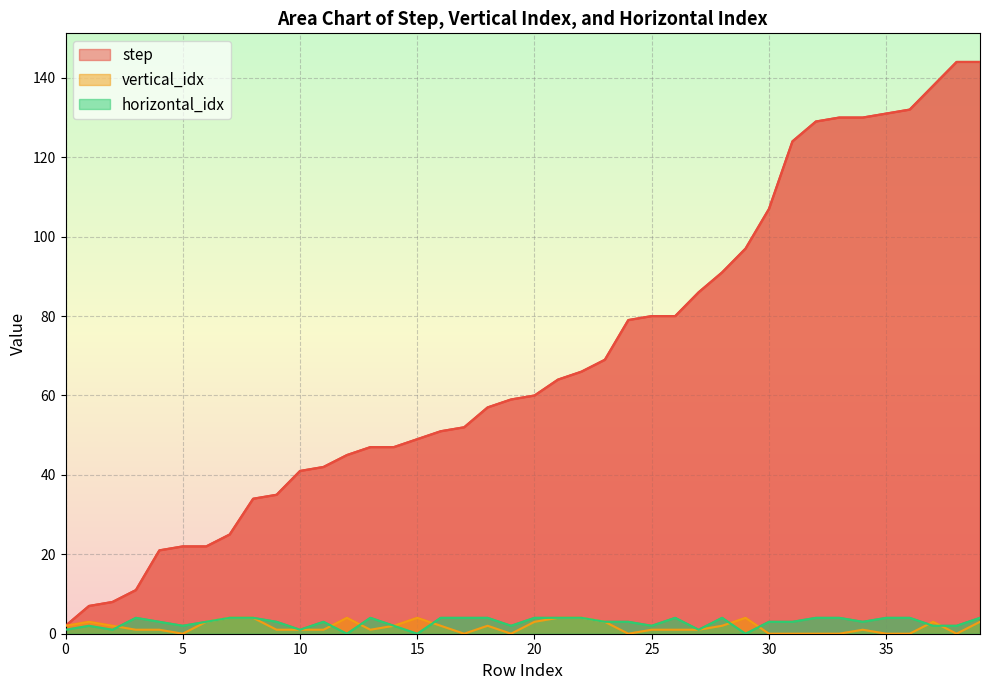

What is the sum of the vertical_idx values at 0 and 19?

2